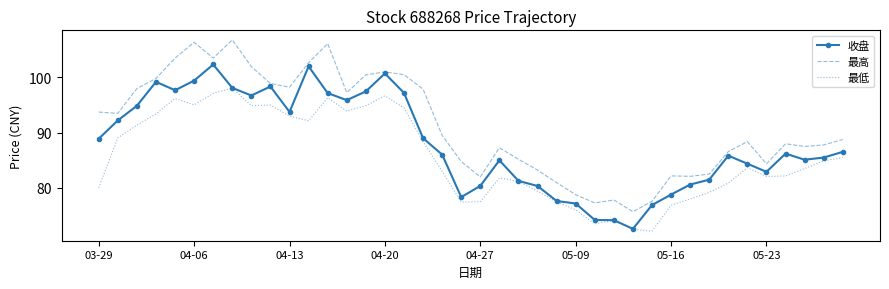

How many categories are shown in the chart?

40